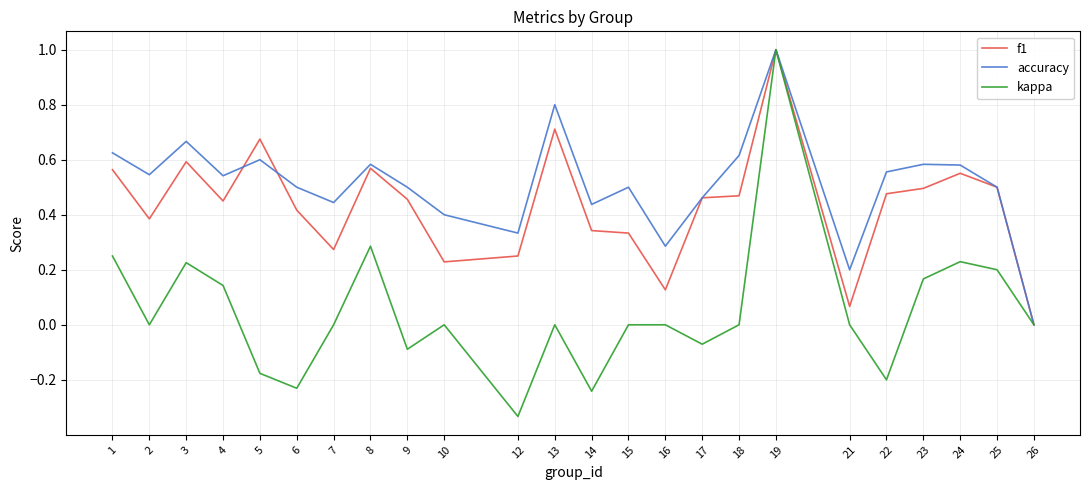

Which series has the widest spread of values?

kappa